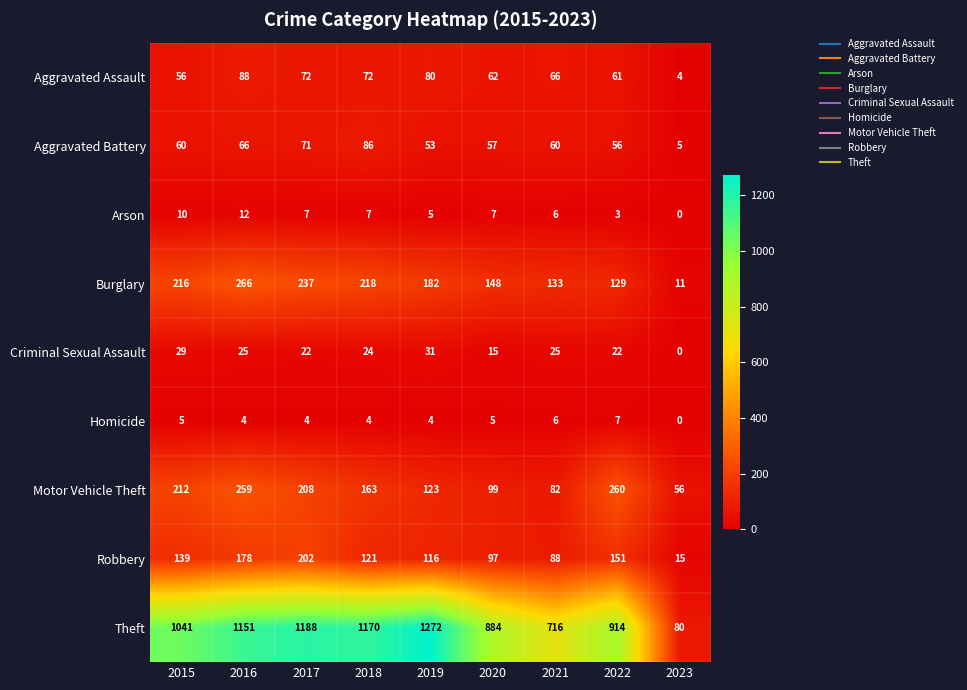

List the series in order of their peak value, highest first.

Theft, Burglary, Motor Vehicle Theft, Robbery, Aggravated Assault, Aggravated Battery, Criminal Sexual Assault, Arson, Homicide